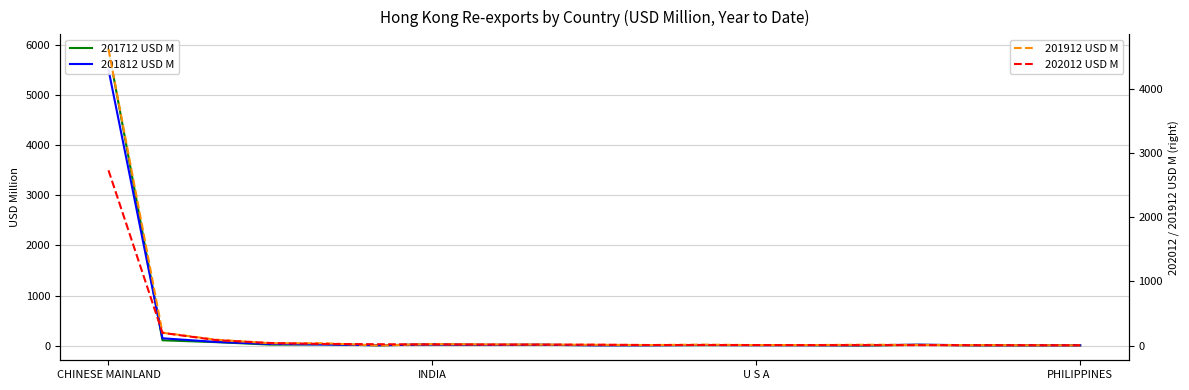

Which series has the largest total across all categories?

201712 USD M